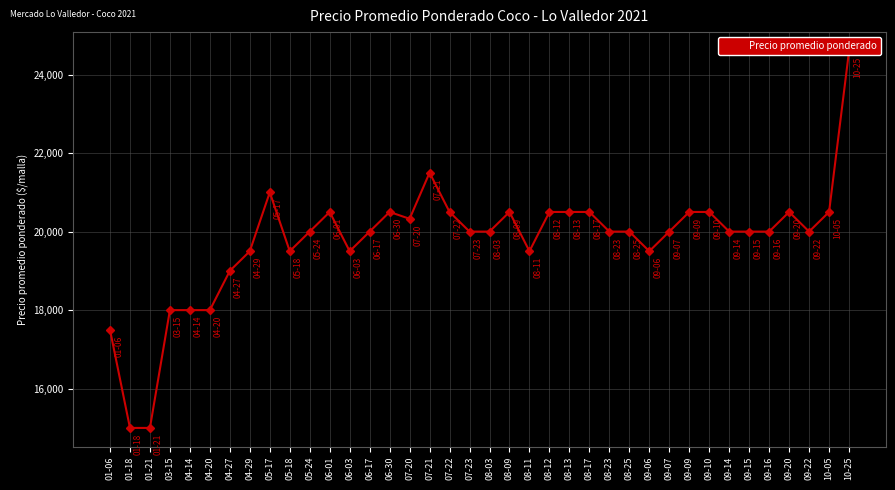

Is it true that the value at 03-15 is 26509?

False